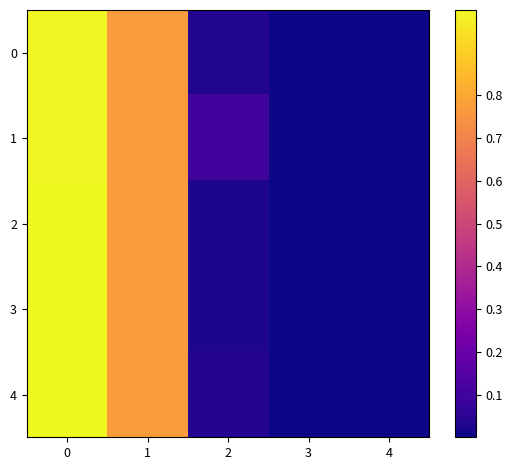

At how many categories does at least one series exceed 0?

4